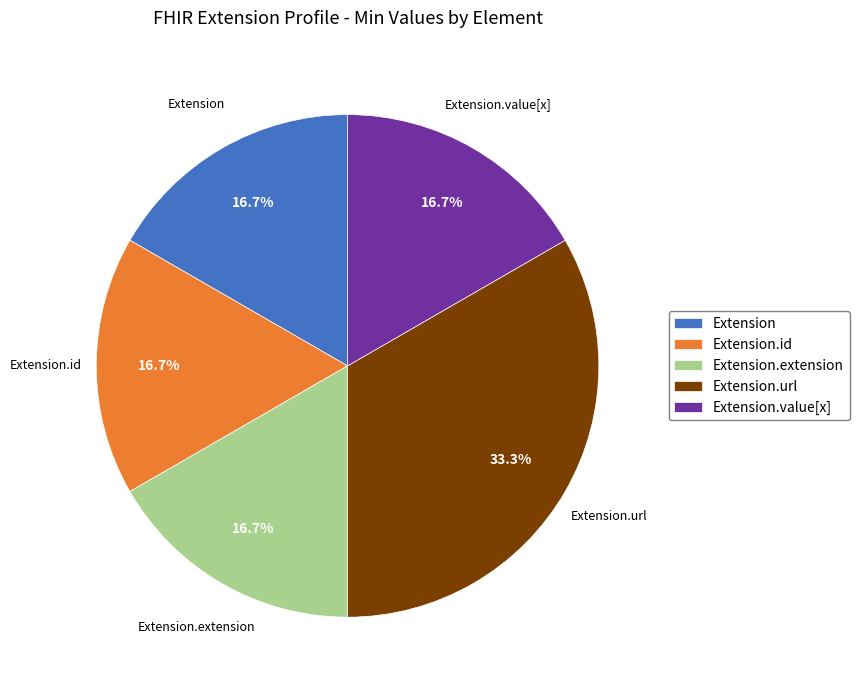

What is the largest slice in the pie chart?

Extension.url